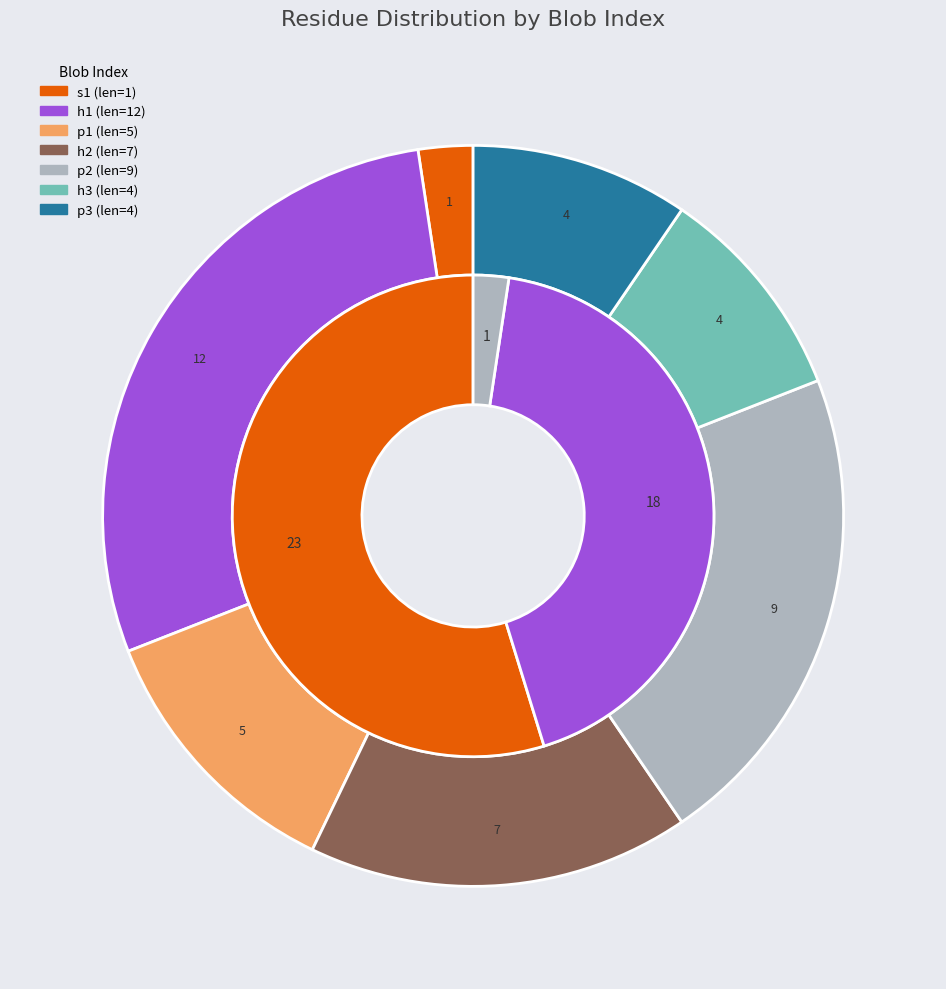

Which has a higher value, p or other?

p